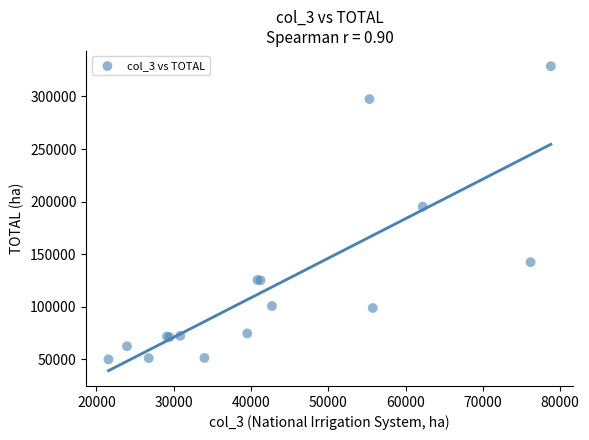

What Y value in the scatter plot is closest to 189456?

195256.6